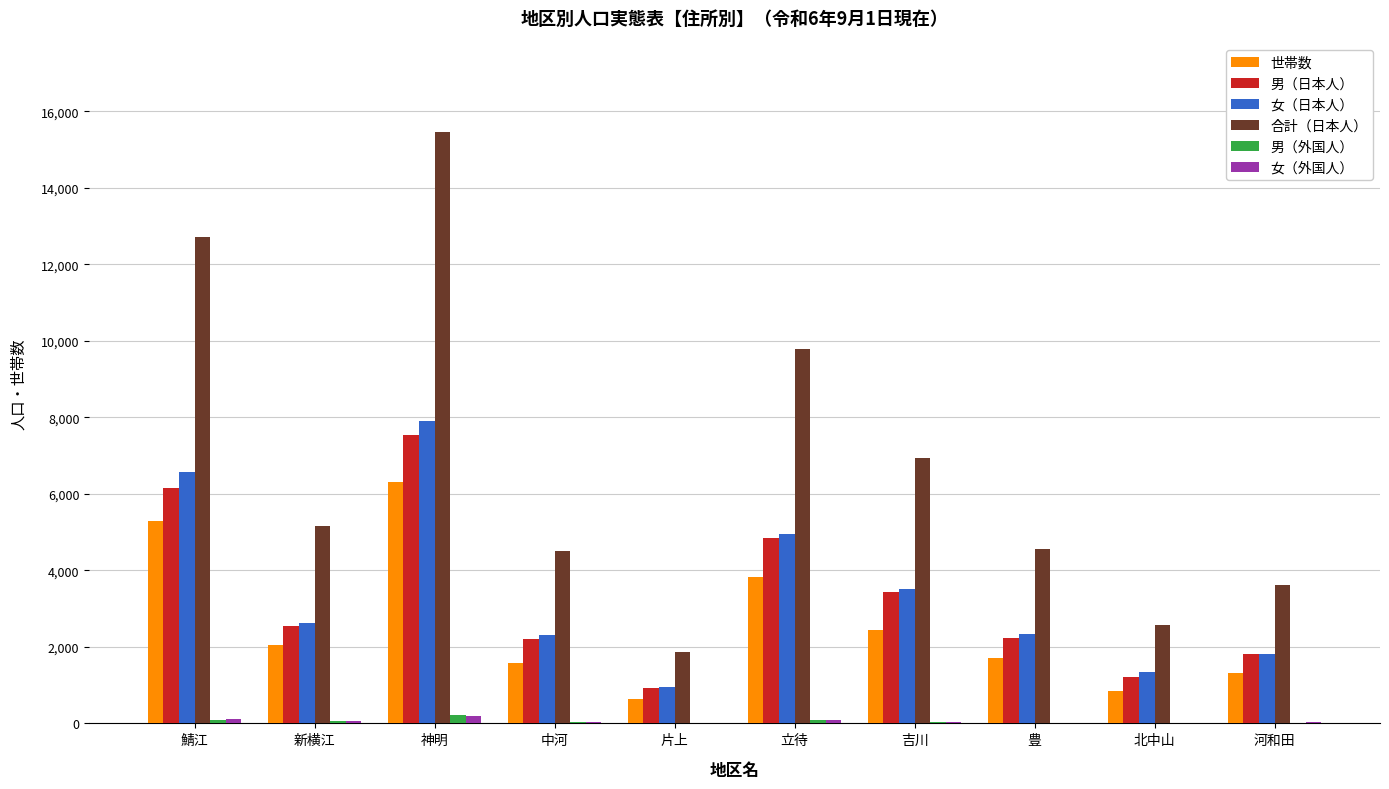

Is the value of 合計（日本人） at 中河 greater than the value of 女（日本人） at 立待?

No